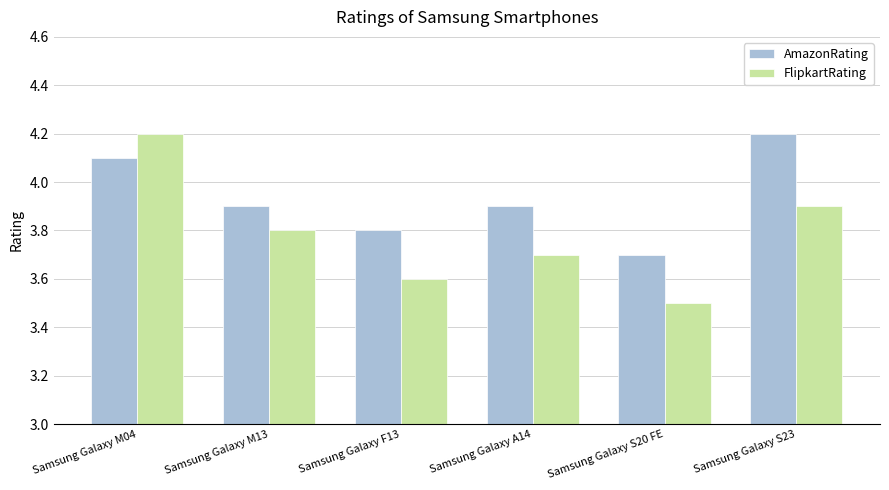

Between Samsung Galaxy A14 and Samsung Galaxy S23, which series saw the biggest shift?

AmazonRating